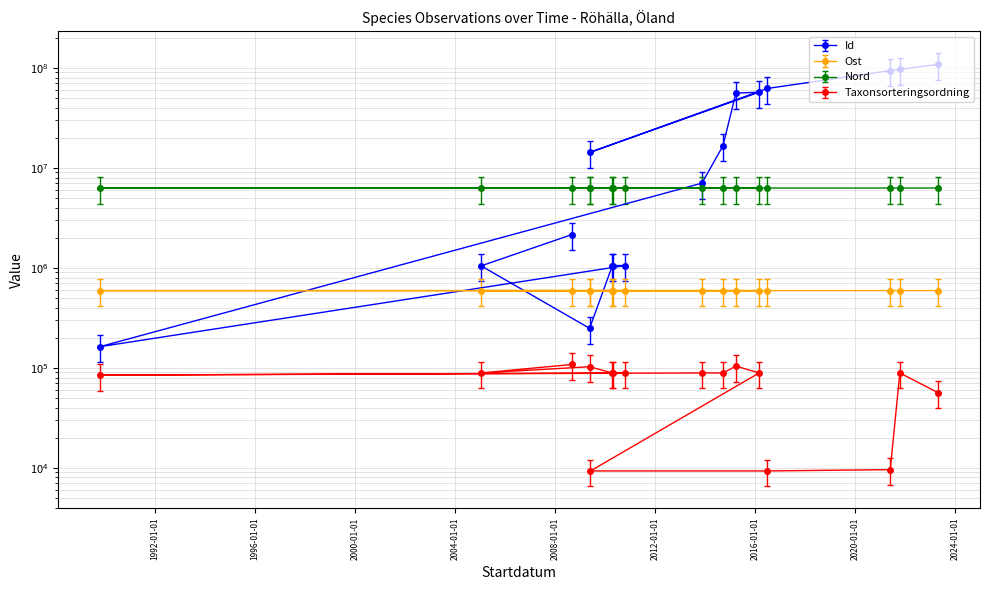

Does the chart display data point markers on the line(s)?

Yes